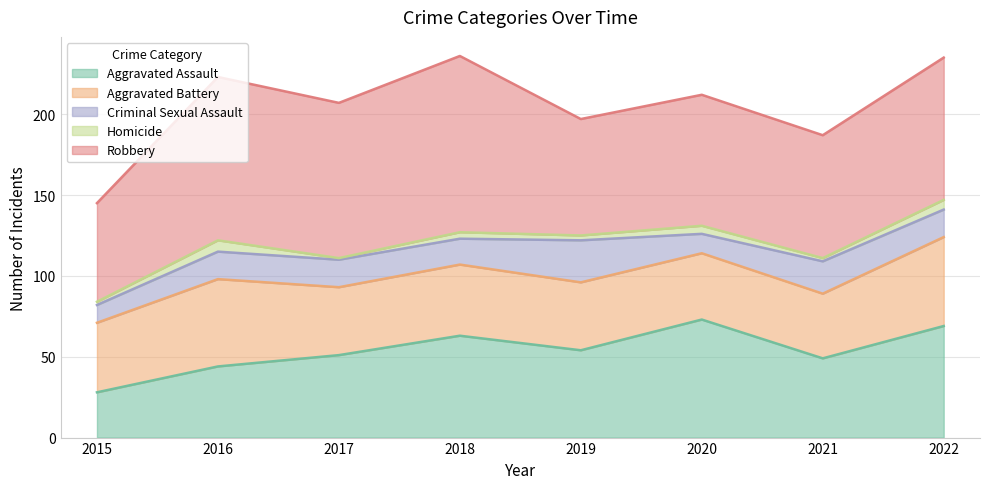

Which series has the widest spread of values?

Robbery